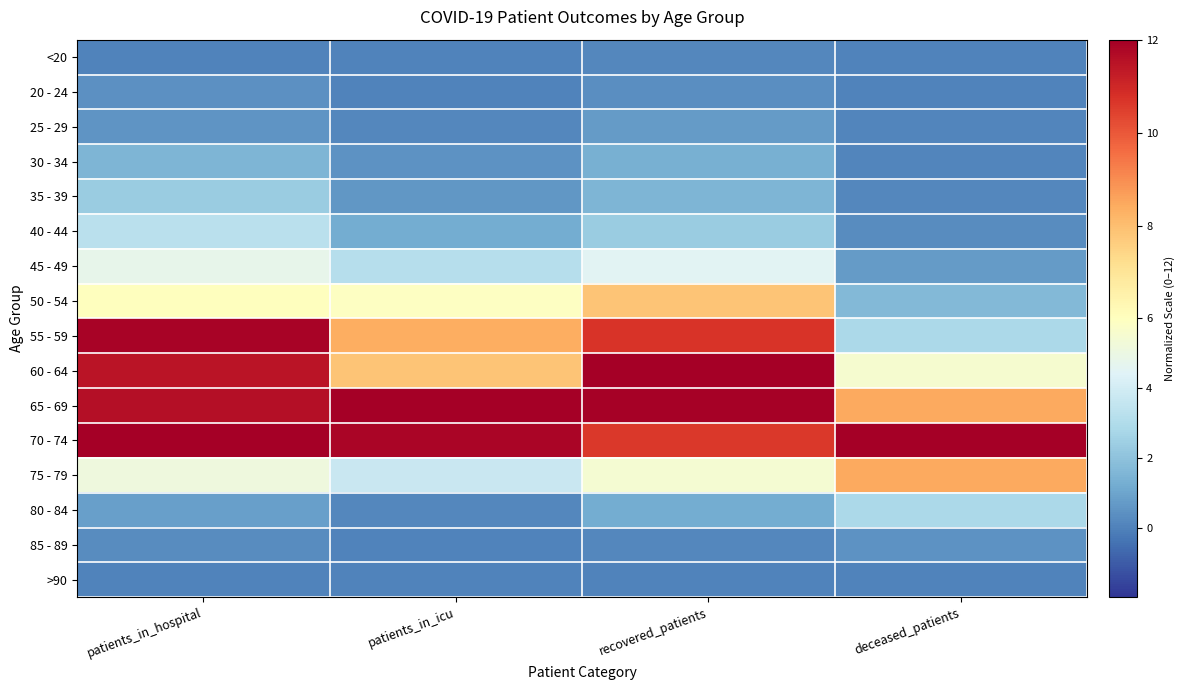

Which label corresponds to the smallest value in the chart?

patients_in_hospital